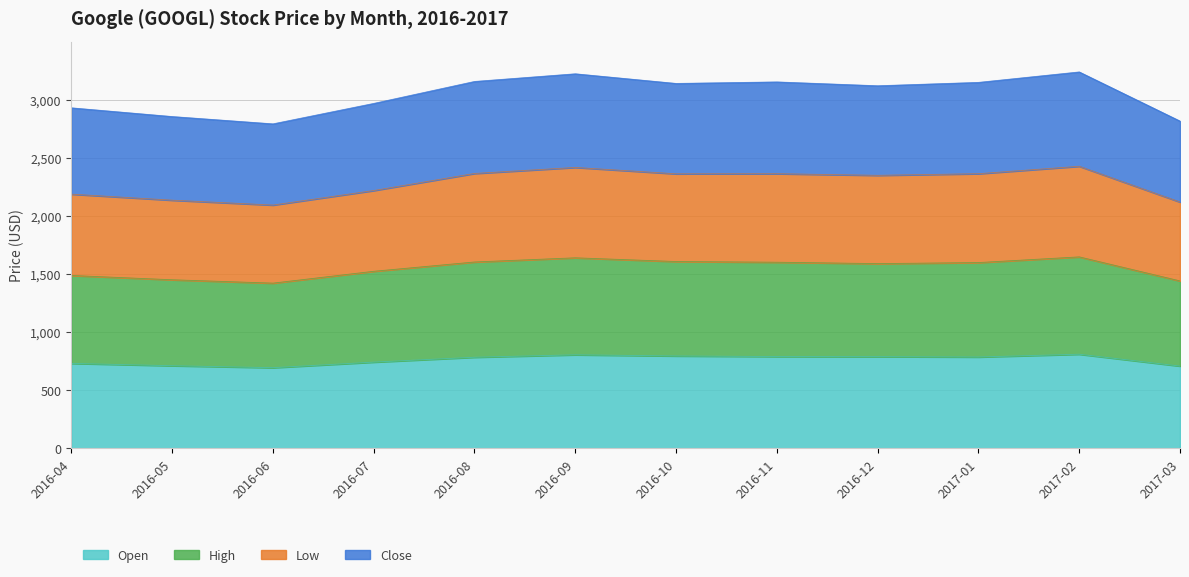

What is the total value across all series at 2016-09?

3224